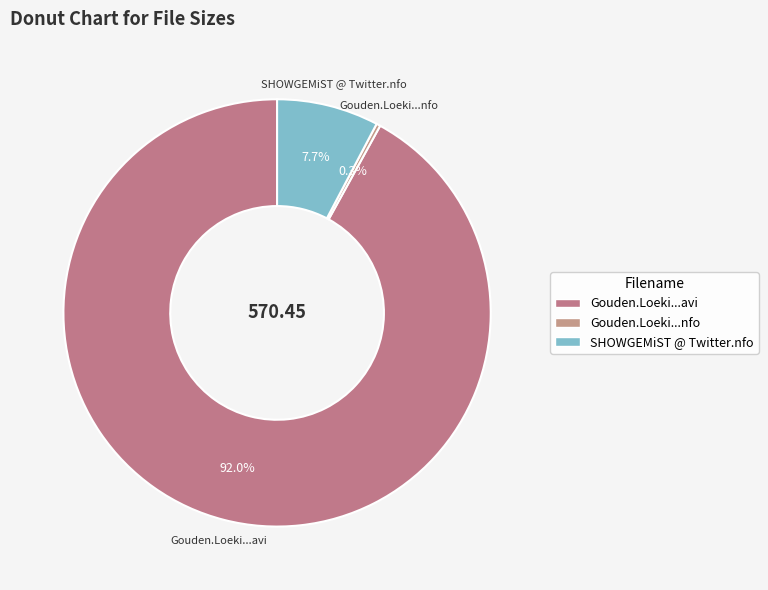

How much of the chart is everything except Gouden.Loeki...avi?

8.0%